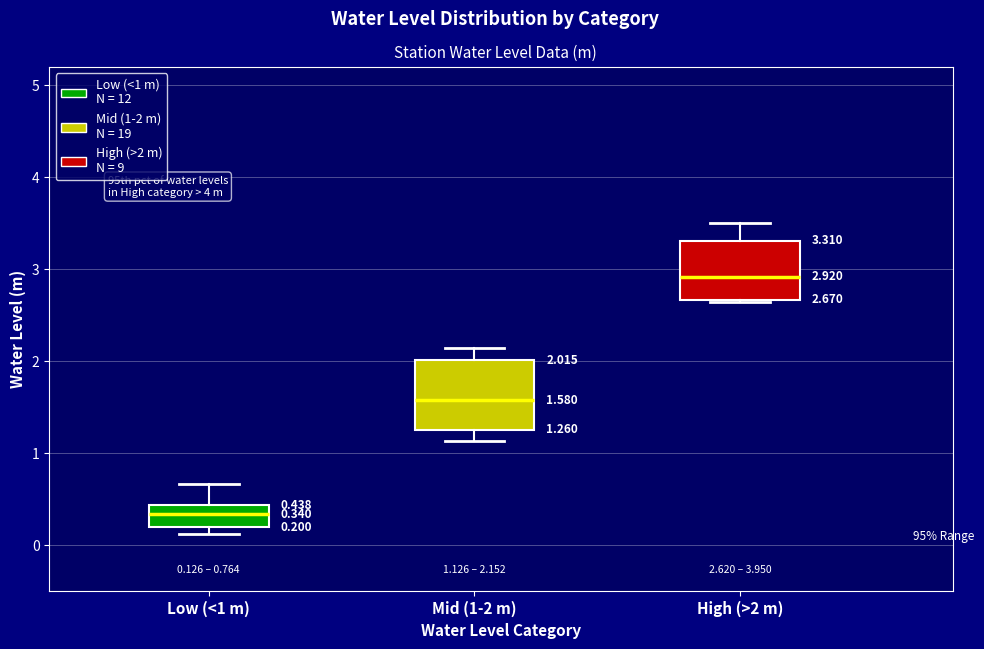

Which box's median line is the lowest?

Low (<1 m)